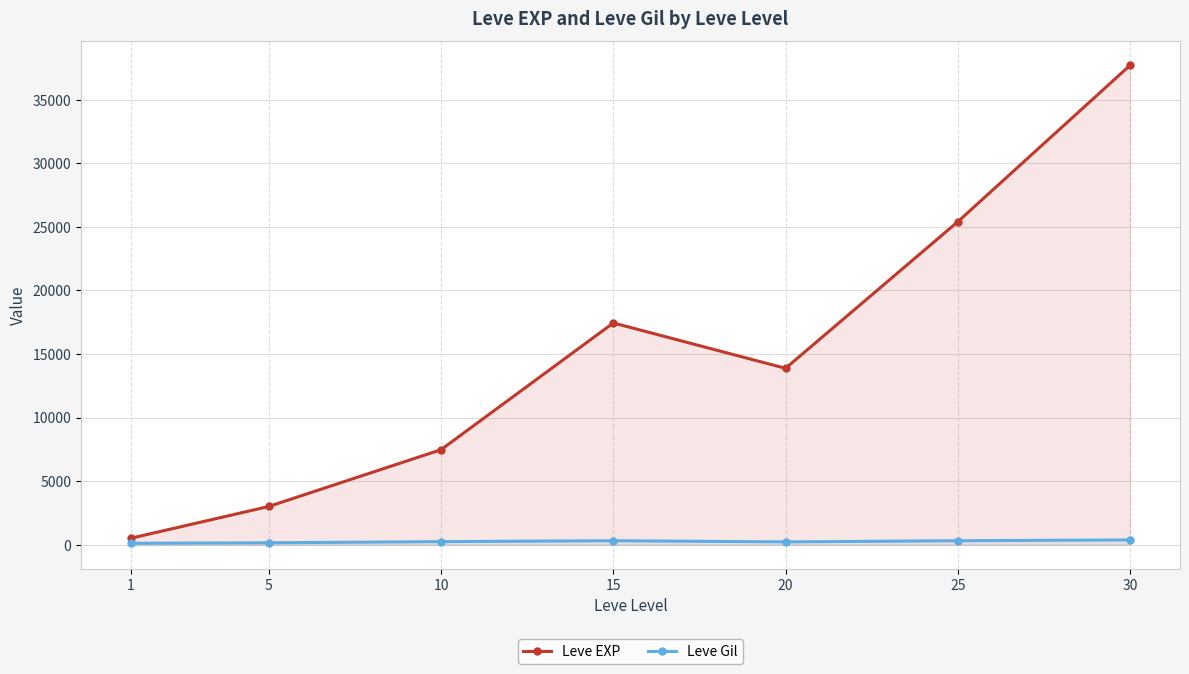

How many values in the Leve Gil series exceed 242?

4